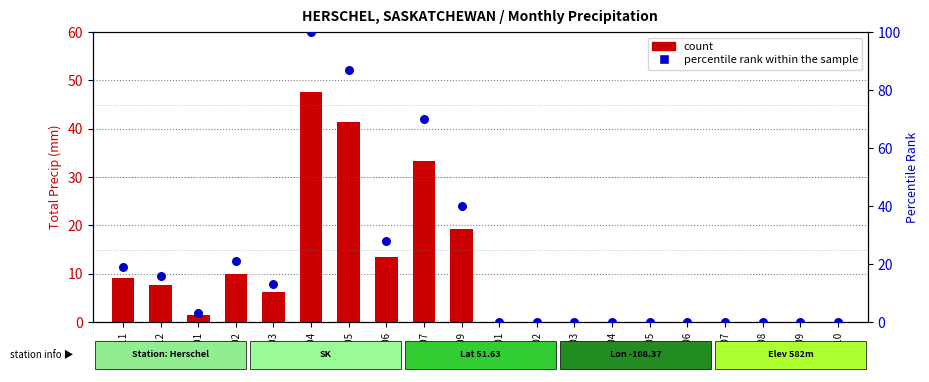

At which category is the sum across all series the highest?

1985-04